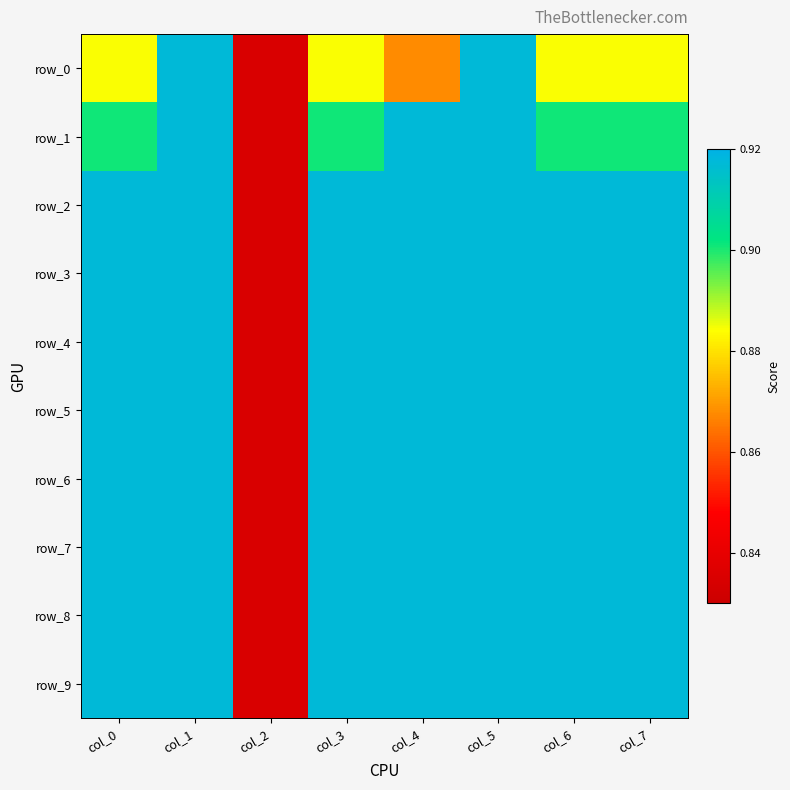

Reading right to left, extract all data points from this chart.

row_0: col_7=0.9	col_6=0.9	col_5=0.9	col_4=0.9	col_3=0.9	col_2=0.8	col_1=0.9	col_0=0.9
row_1: col_7=0.9	col_6=0.9	col_5=0.9	col_4=0.9	col_3=0.9	col_2=0.8	col_1=0.9	col_0=0.9
row_2: col_7=0.9	col_6=0.9	col_5=0.9	col_4=0.9	col_3=0.9	col_2=0.8	col_1=0.9	col_0=0.9
row_3: col_7=0.9	col_6=0.9	col_5=0.9	col_4=0.9	col_3=0.9	col_2=0.8	col_1=0.9	col_0=0.9
row_4: col_7=0.9	col_6=0.9	col_5=0.9	col_4=0.9	col_3=0.9	col_2=0.8	col_1=0.9	col_0=0.9
row_5: col_7=0.9	col_6=0.9	col_5=0.9	col_4=0.9	col_3=0.9	col_2=0.8	col_1=0.9	col_0=0.9
row_6: col_7=0.9	col_6=0.9	col_5=0.9	col_4=0.9	col_3=0.9	col_2=0.8	col_1=0.9	col_0=0.9
row_7: col_7=0.9	col_6=0.9	col_5=0.9	col_4=0.9	col_3=0.9	col_2=0.8	col_1=0.9	col_0=0.9
row_8: col_7=0.9	col_6=0.9	col_5=0.9	col_4=0.9	col_3=0.9	col_2=0.8	col_1=0.9	col_0=0.9
row_9: col_7=0.9	col_6=0.9	col_5=0.9	col_4=0.9	col_3=0.9	col_2=0.8	col_1=0.9	col_0=0.9